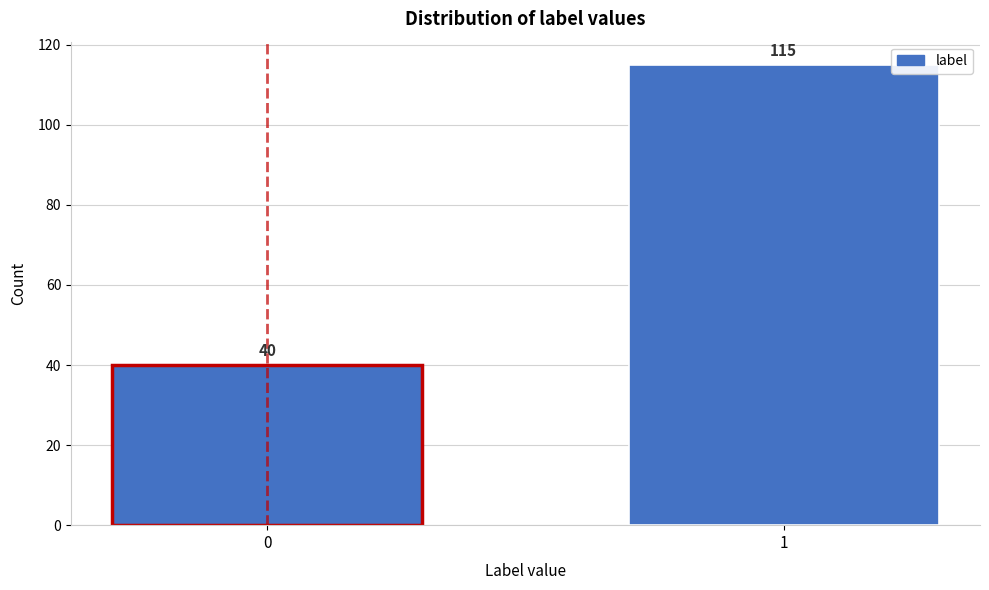

Reading left to right, list all the values displayed in this chart.

0=40	1=115